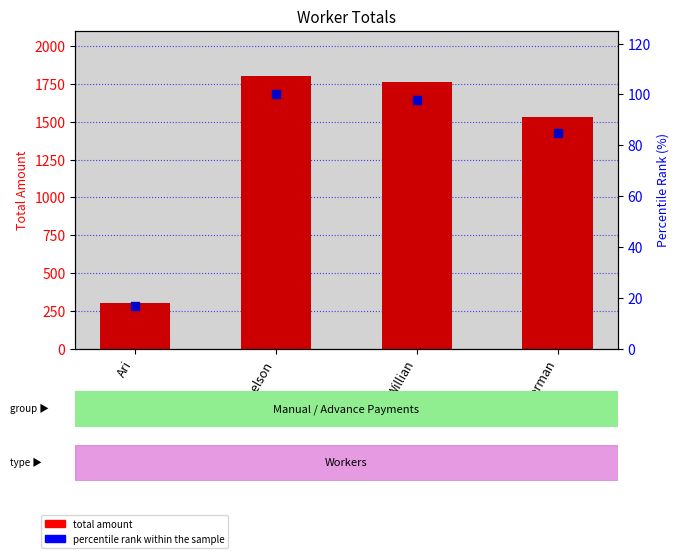

Which series contains the highest Y value?

total amount